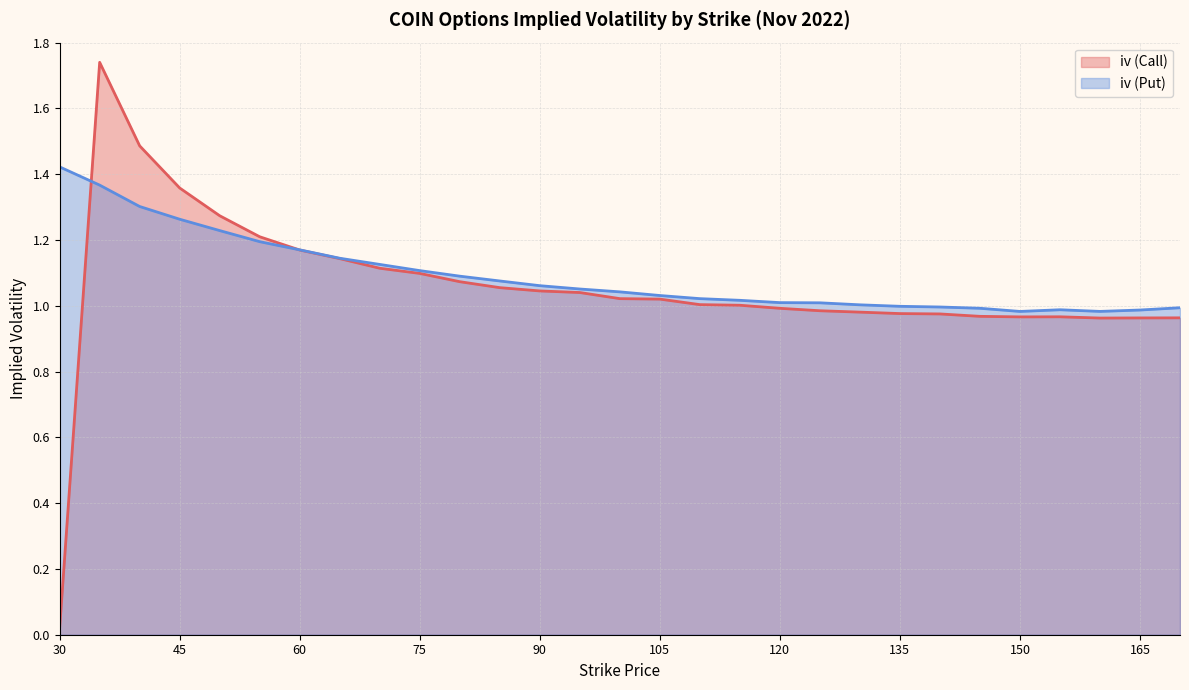

Between which two adjacent categories do iv (Call) and iv (Put) first intersect?

30 and 35